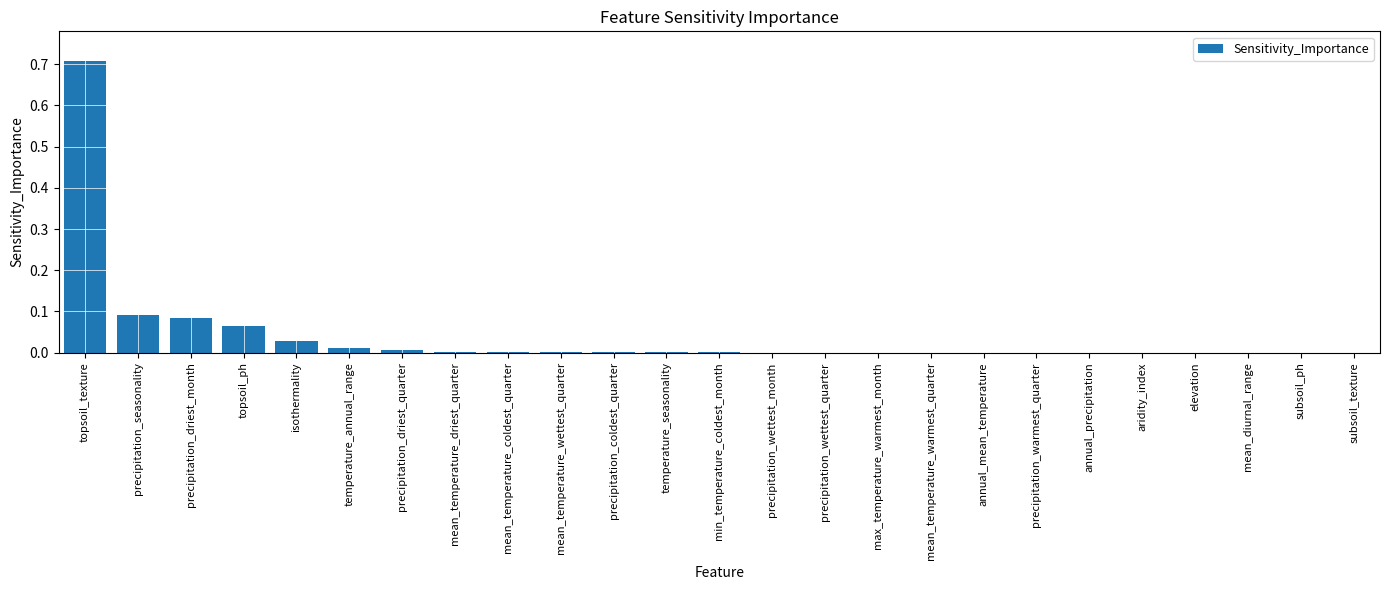

Is it true that the value at elevation is 0.0?

True